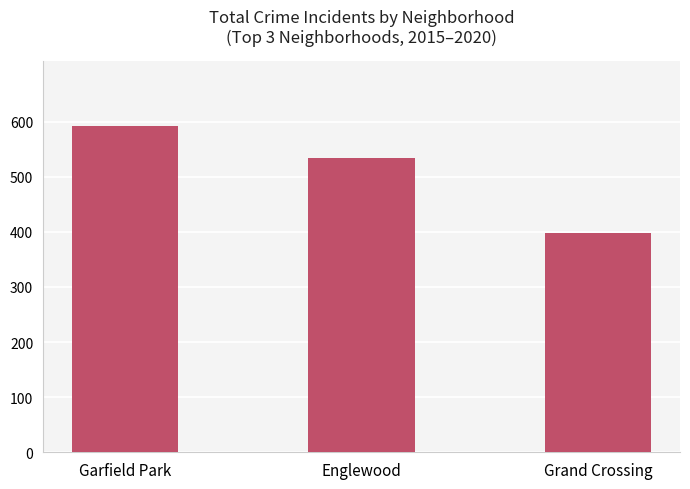

How many bars are there in total?

3